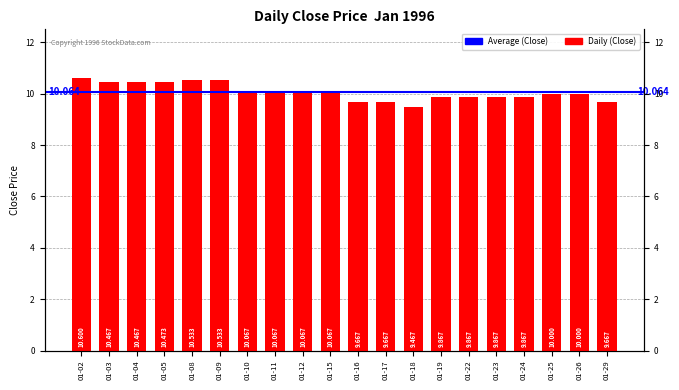

List the labels in order of value, largest first.

01-02, 01-08, 01-09, 01-05, 01-03, 01-04, 01-10, 01-11, 01-12, 01-15, 01-25, 01-26, 01-19, 01-22, 01-23, 01-24, 01-16, 01-17, 01-29, 01-18